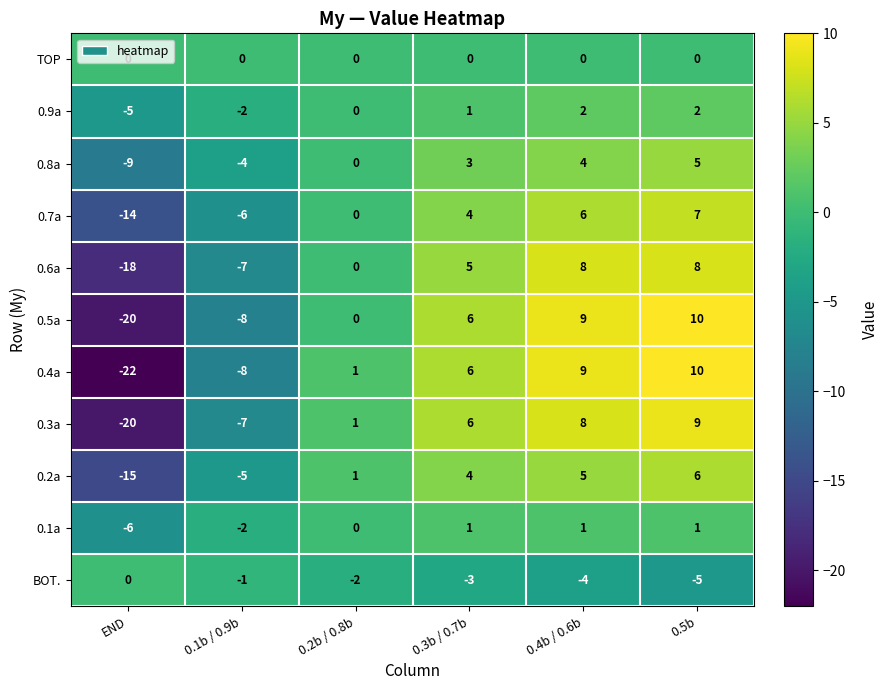

Which label corresponds to the smallest value in the chart?

END